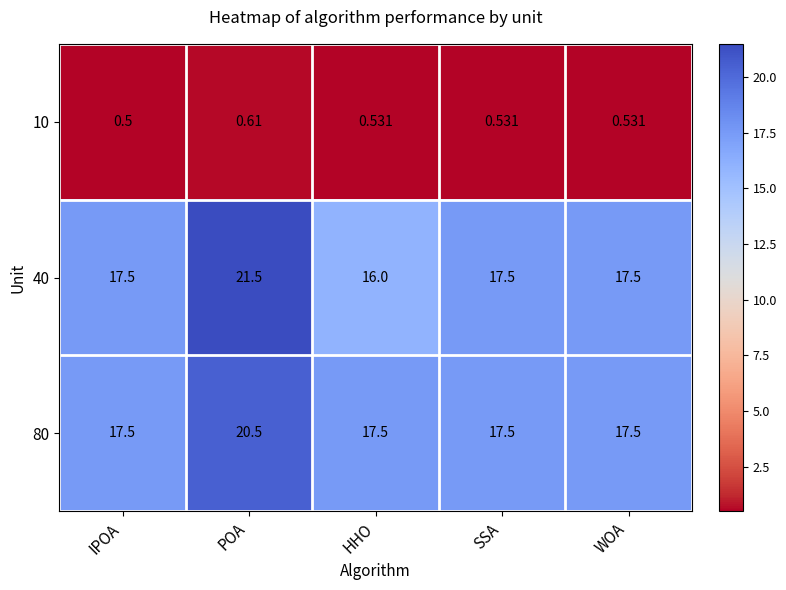

At which category is the sum across all series the highest?

POA